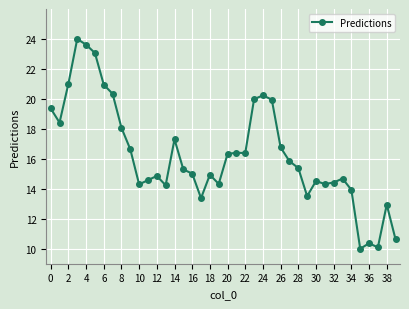

What is the value of the 26th point from the left?

20.0